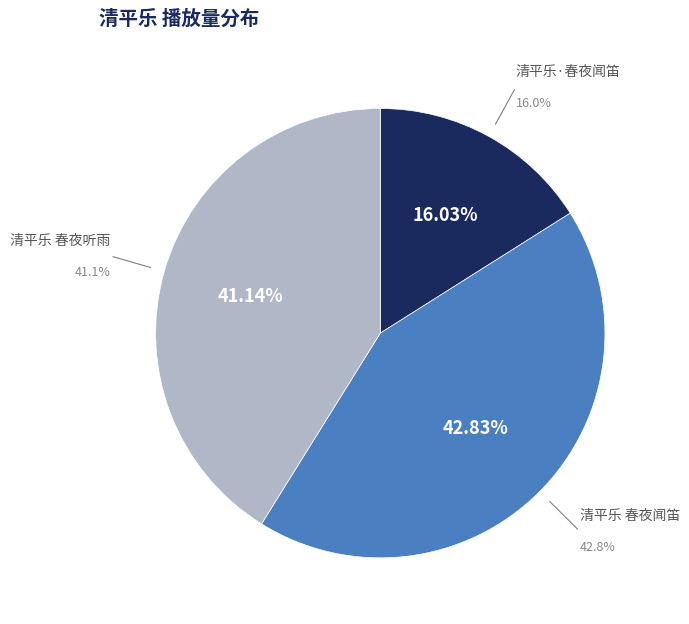

Does any single category account for the majority?

No